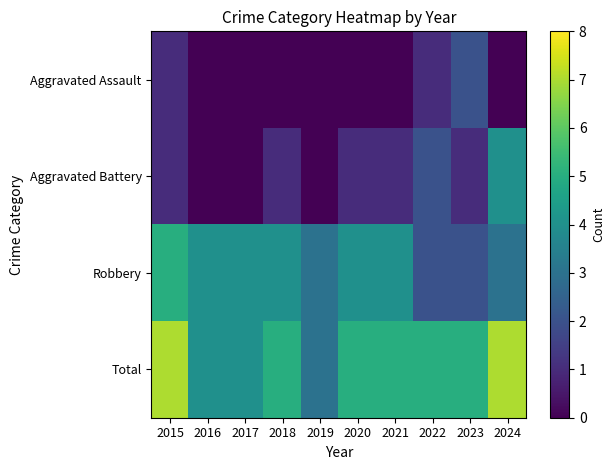

How many distinct data groups are displayed?

4